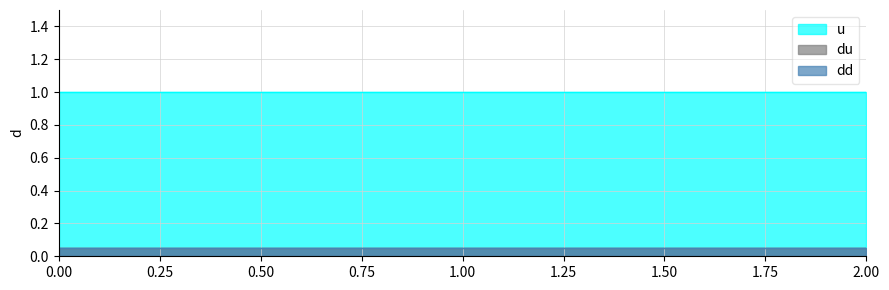

True or false: du has a value of 0.1 at 0.

False